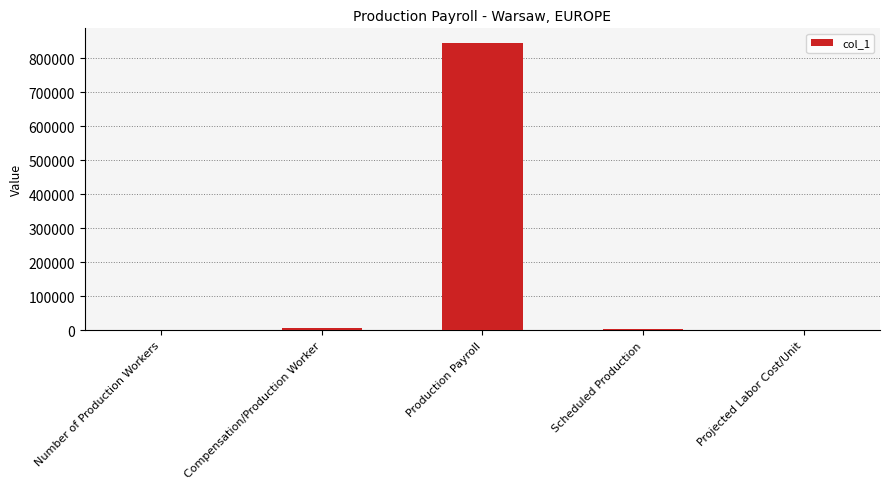

The value at Production Payroll is 1374495.8. True or false?

False